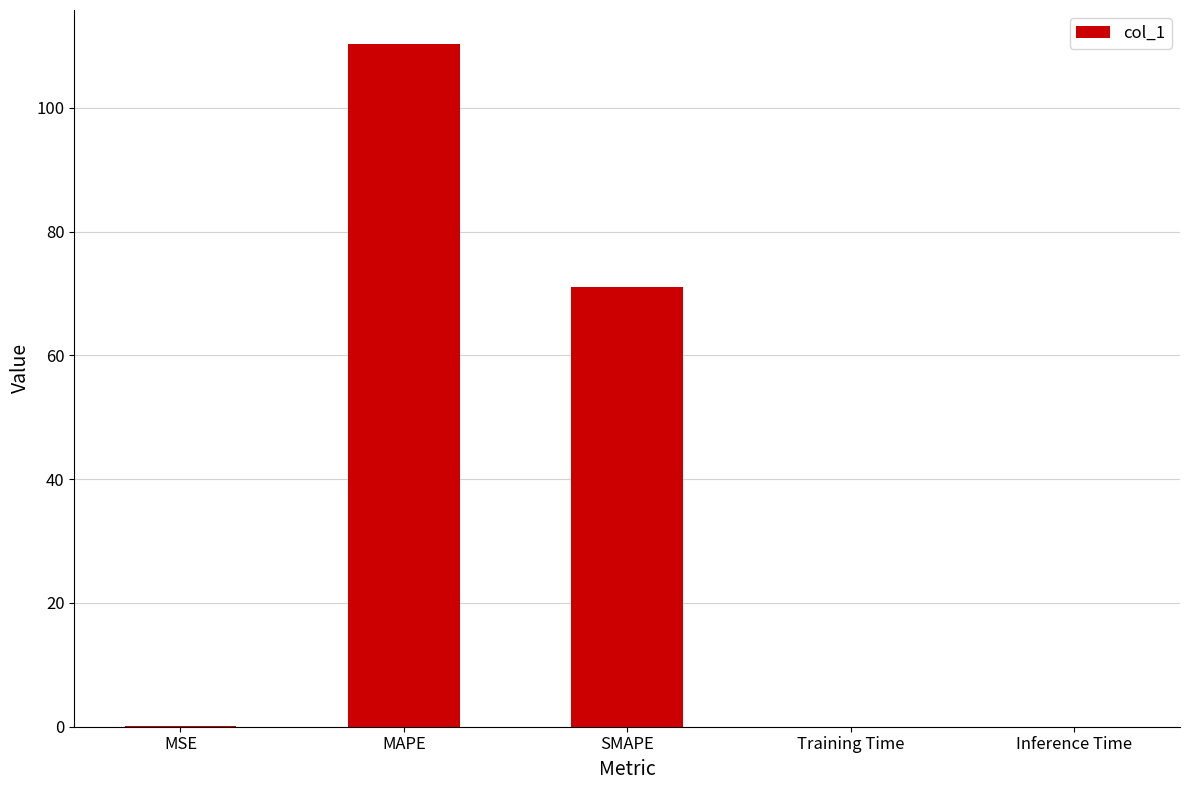

Are the bars horizontal?

No